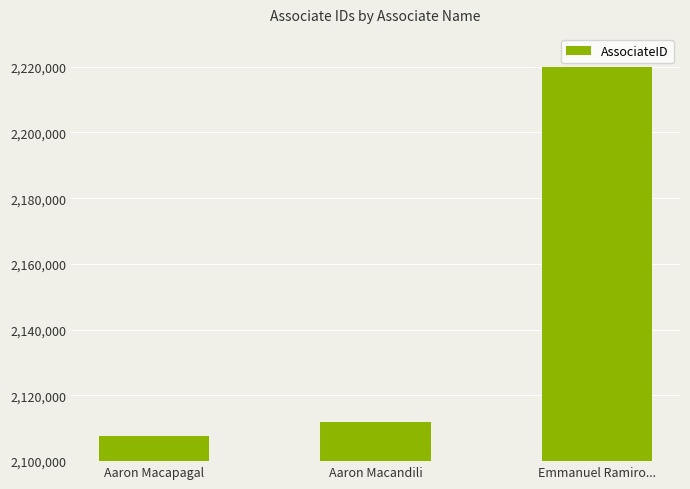

What is the label of the 1st bar from the right?

Emmanuel Ramiro...